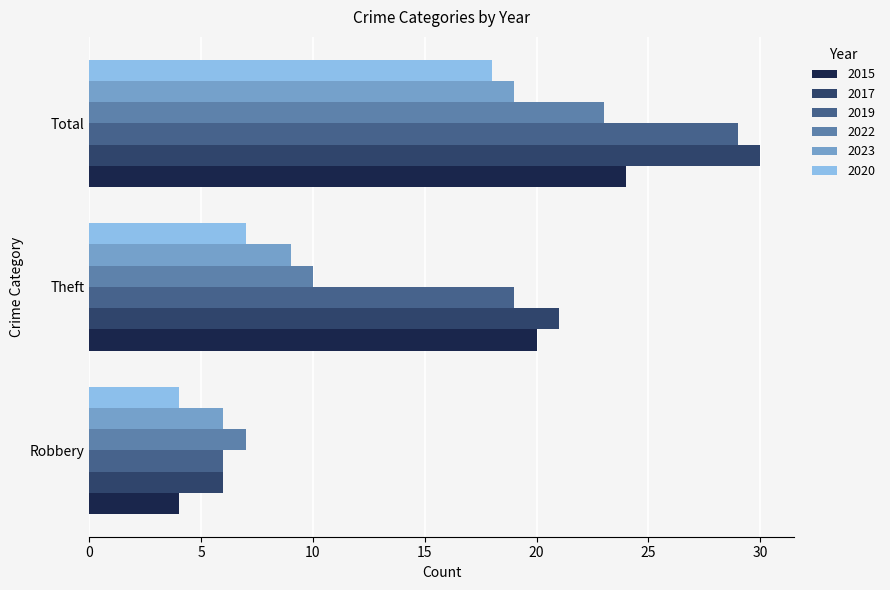

What is the sum of all 2022 values?

40